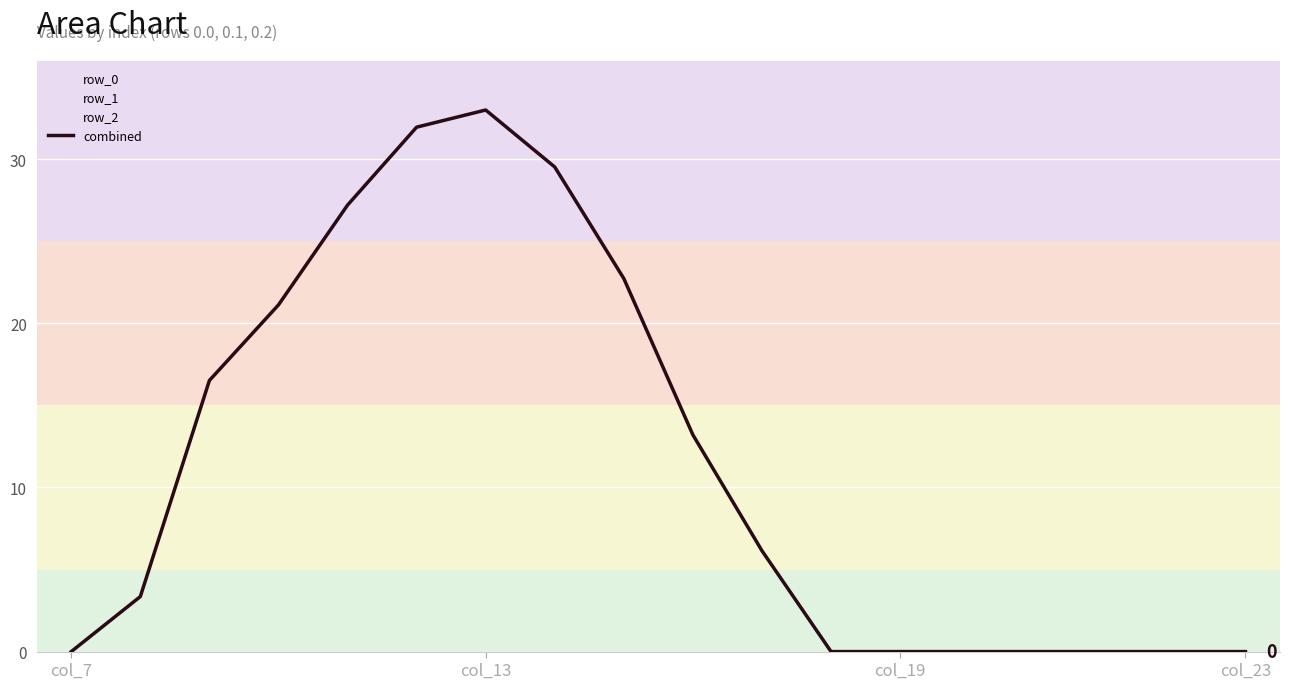

Is it true that the value at col_23 is 16.5?

False